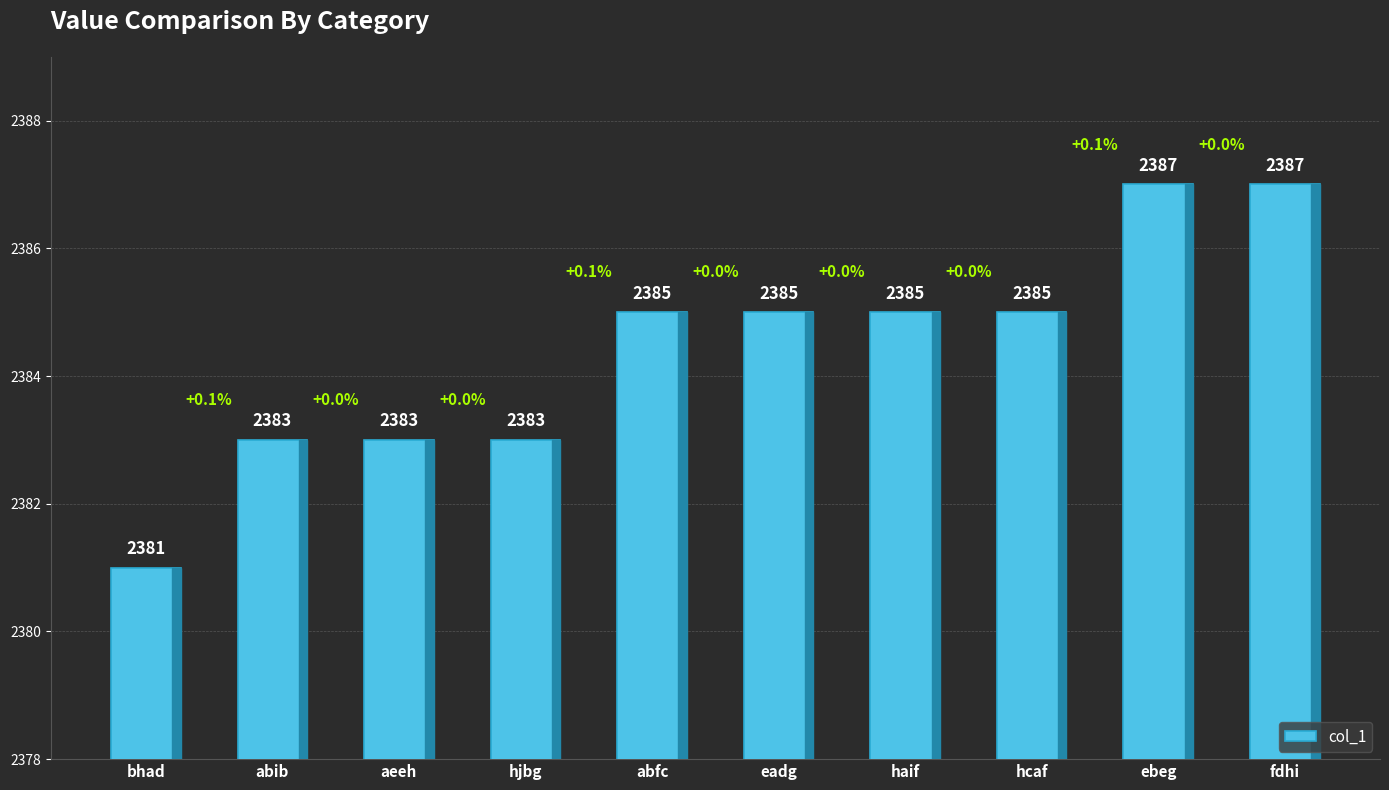

What is the maximum value shown in the chart?

2387